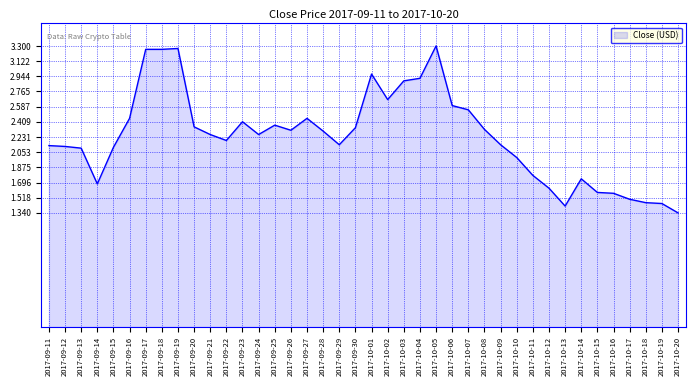

Is it true that the value at 2017-10-10 is 2.9?

False